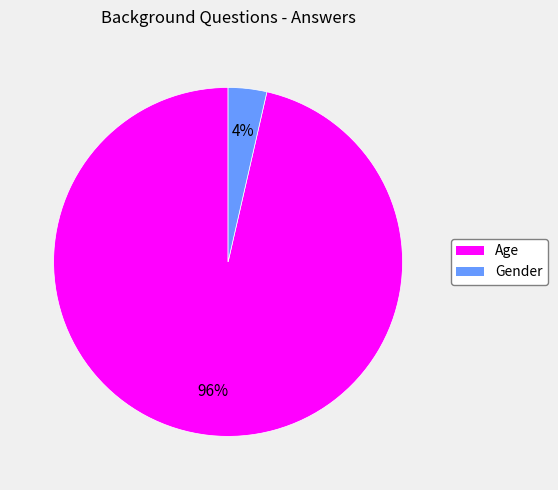

Between Gender and Age, which is larger?

Age